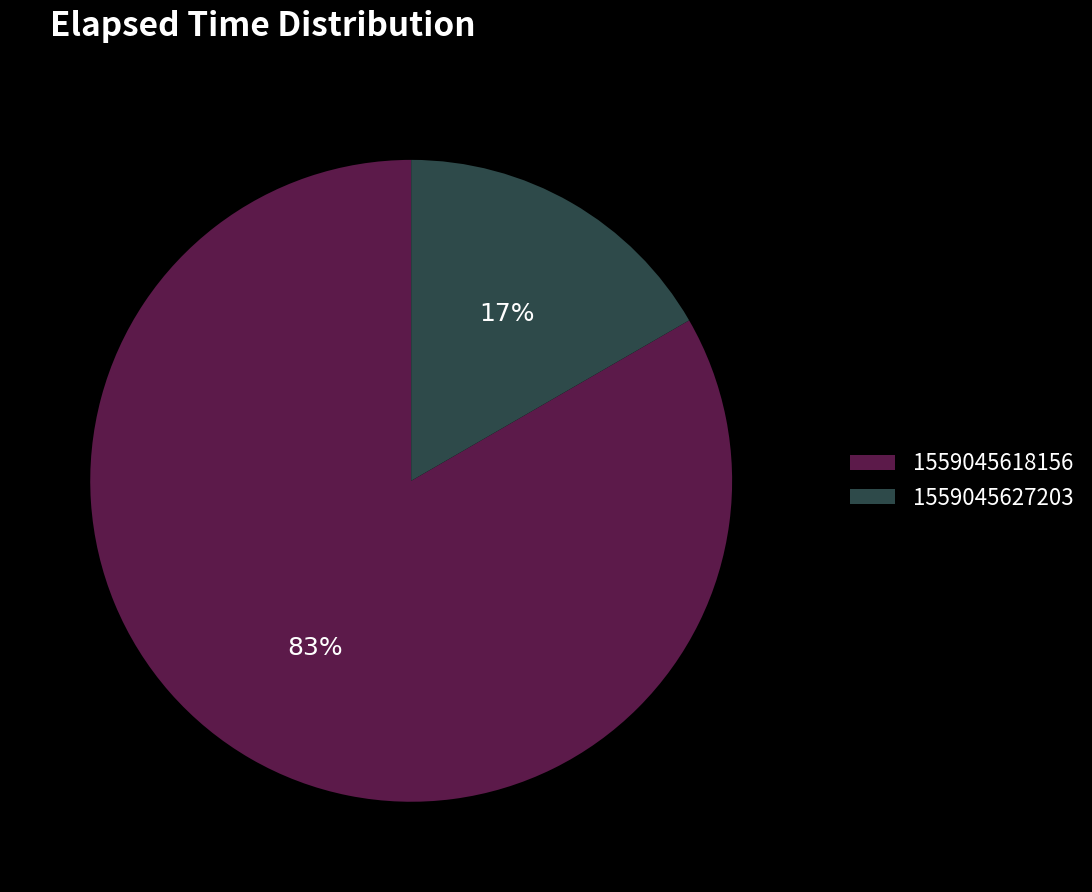

What percentage is the 1559045618156 slice, to the nearest percent?

83%